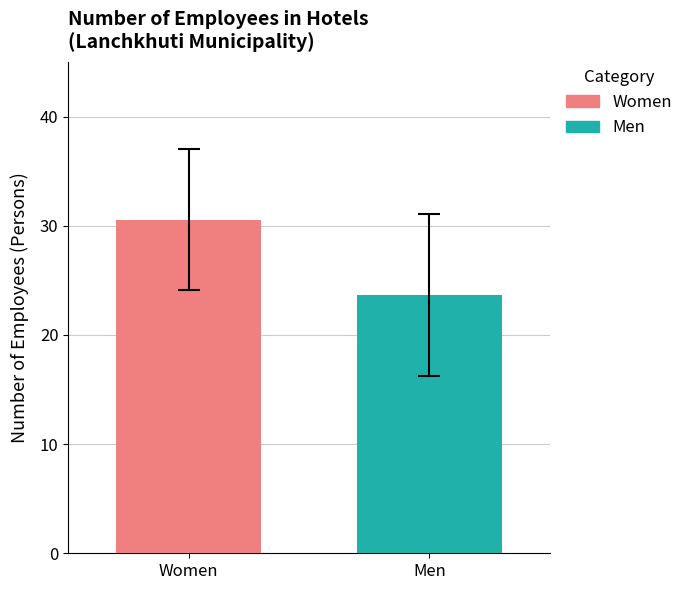

What is the maximum value shown in the chart?

30.6